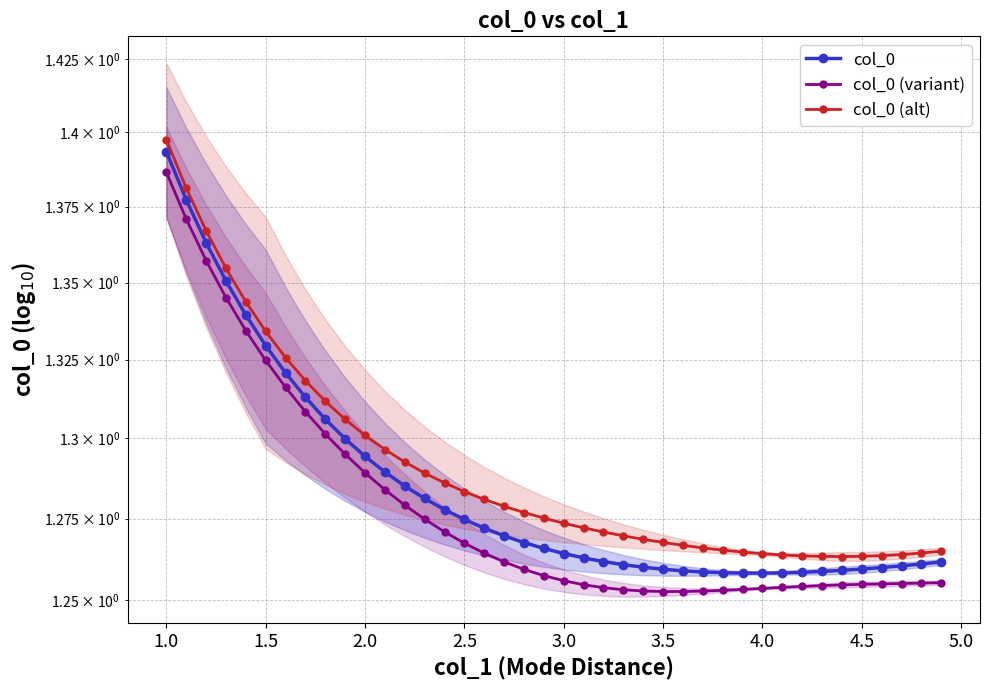

Which series has the largest total across all categories?

col_0 (alt)